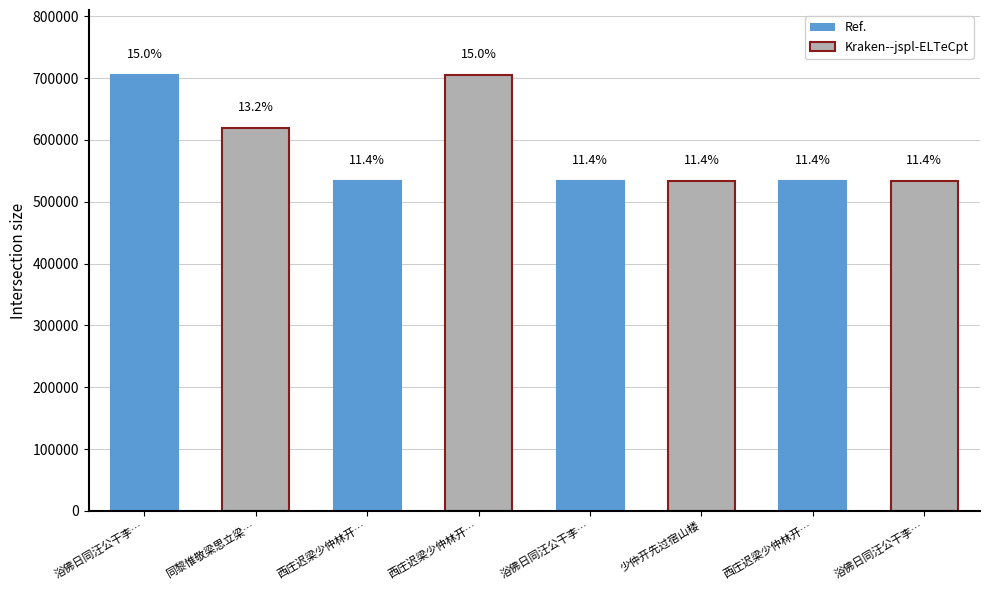

How many bars are there in total?

8